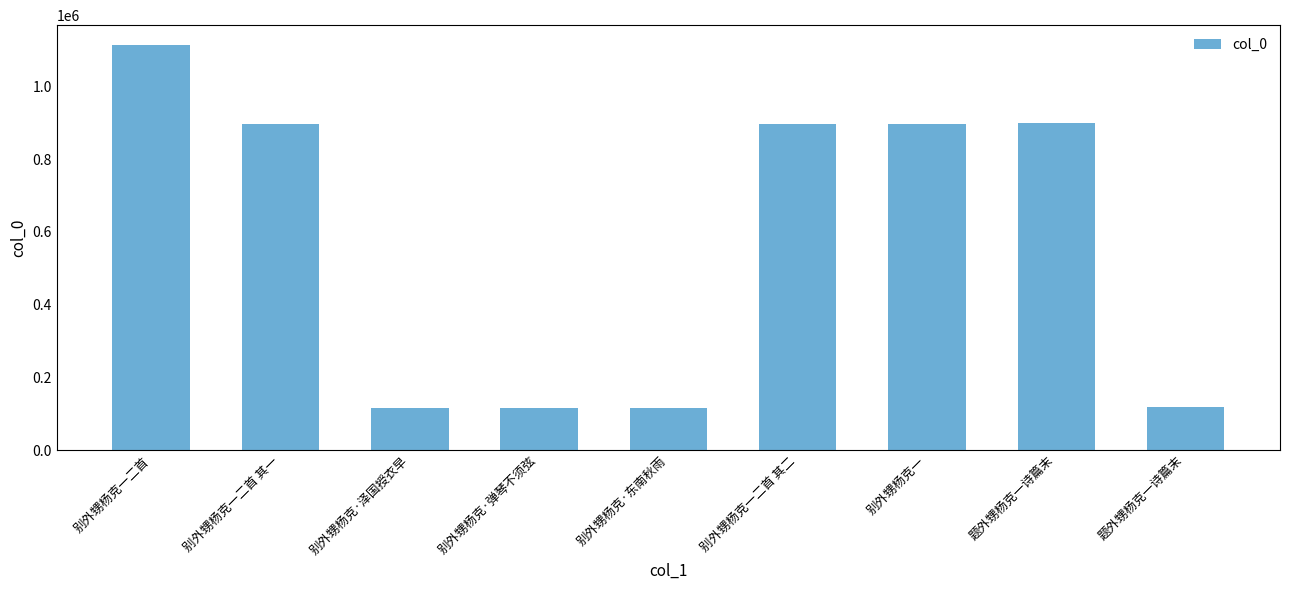

How many bars are there in total?

9